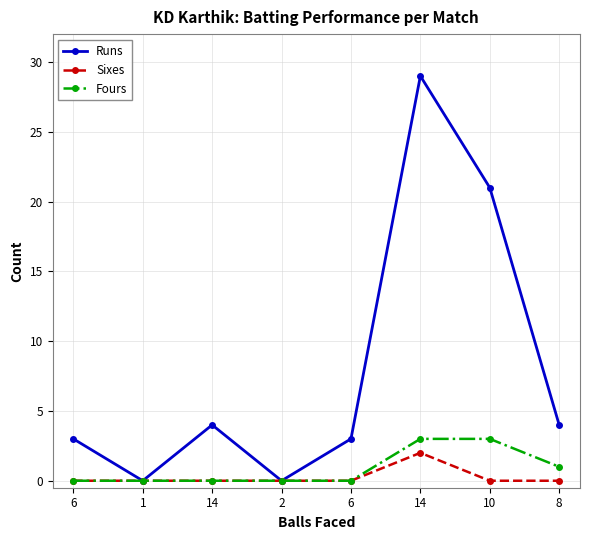

At which label does Runs first exceed 4?

14